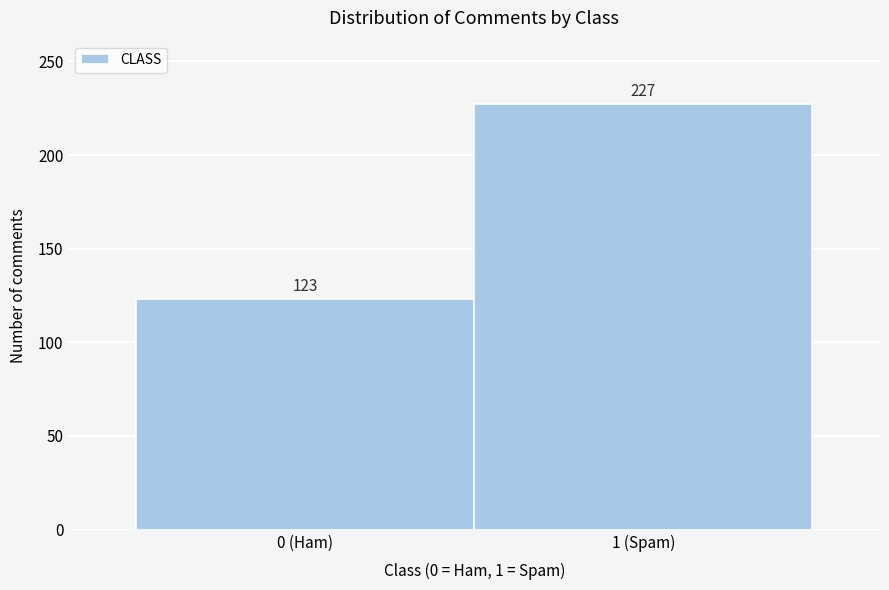

Reading left to right, what are all the values shown in this chart?

123	227